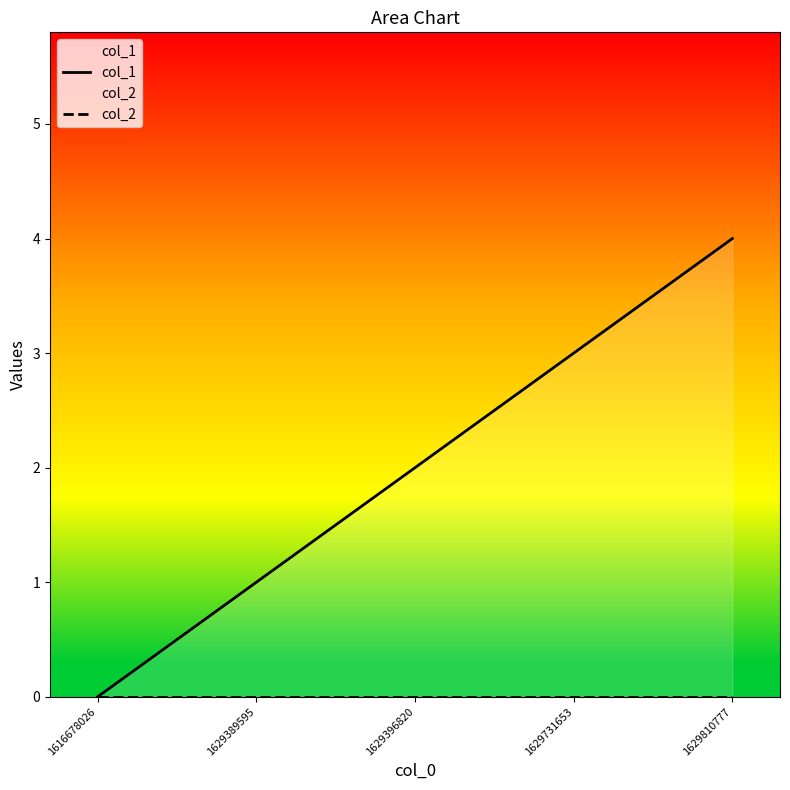

What is the total value across all series at 1629396820?

2